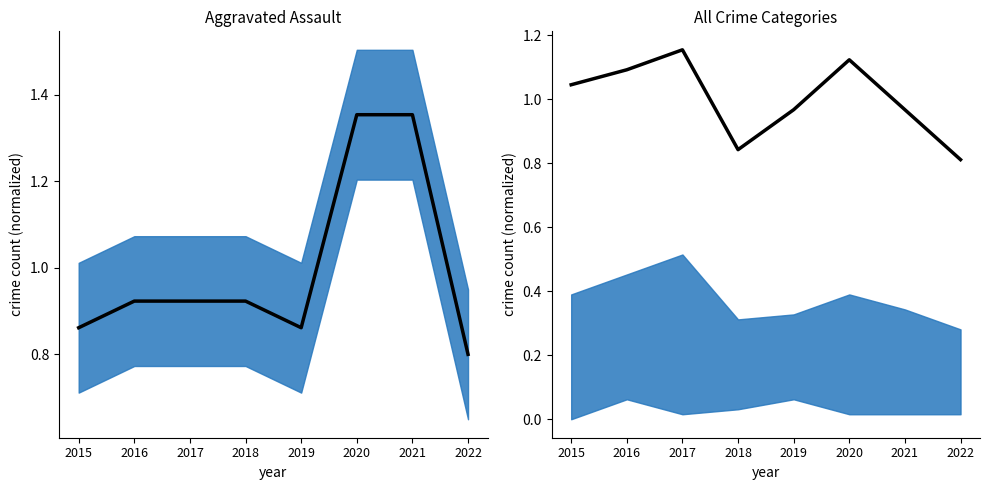

Which has a higher value, 2015 or 2021?

2021